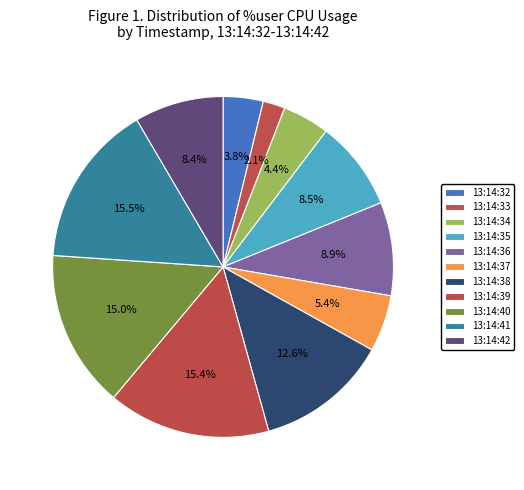

What percentage is the 13:14:33 slice, to the nearest percent?

2%